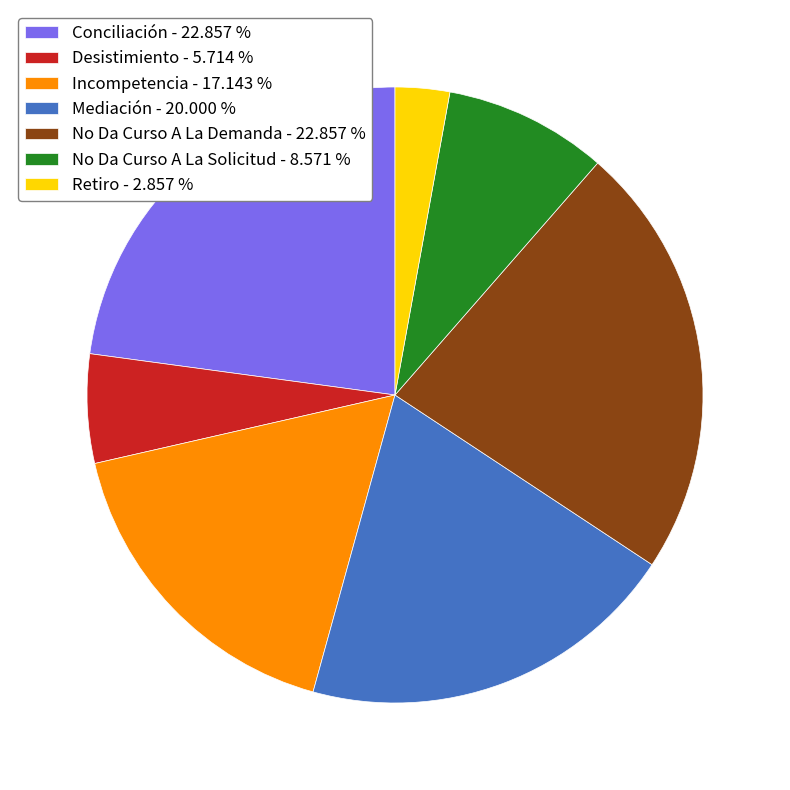

Between Retiro - 2.857 % and No Da Curso A La Demanda - 22.857 %, which is larger?

No Da Curso A La Demanda - 22.857 %